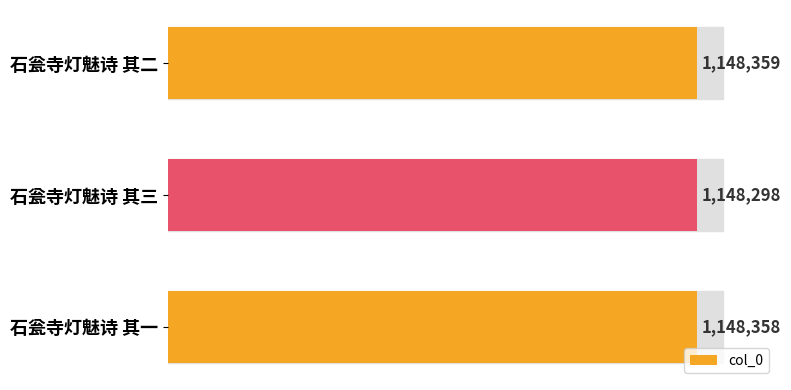

Does the chart contain any negative values?

No